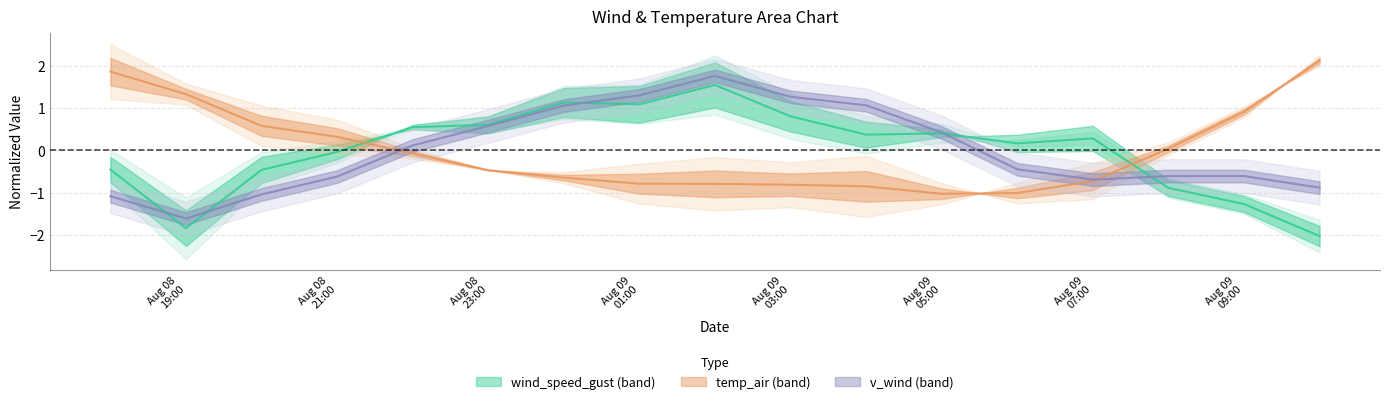

How many series are shown in this chart?

3